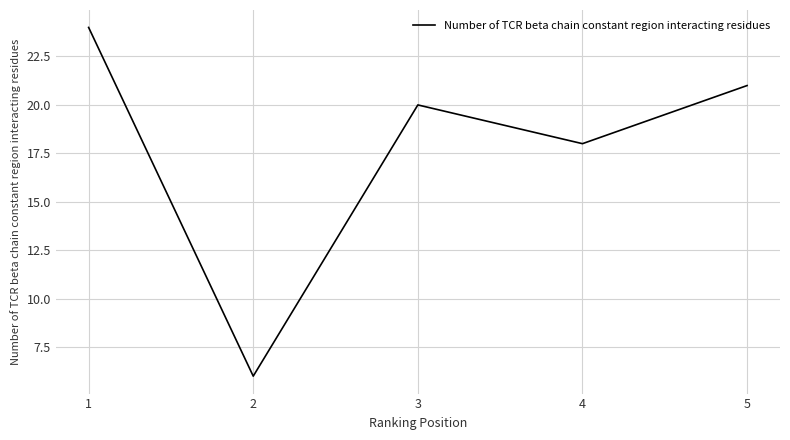

True or false: the data shows 20 at 3.

True